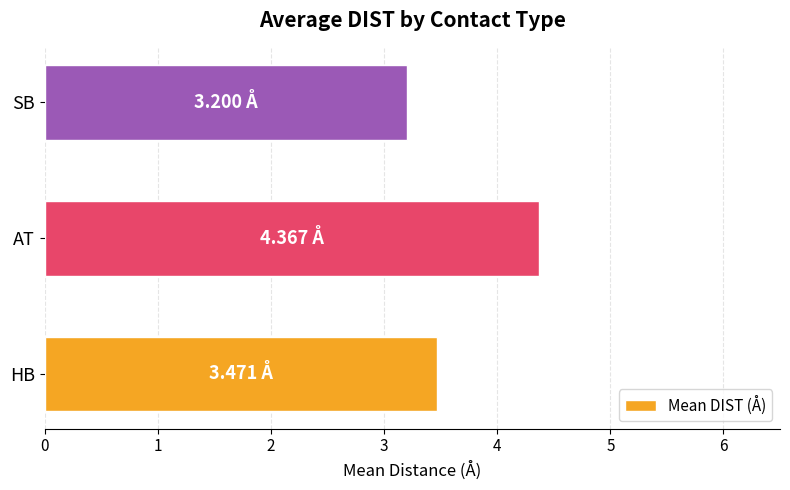

What is the change in value from HB to SB?

-0.3